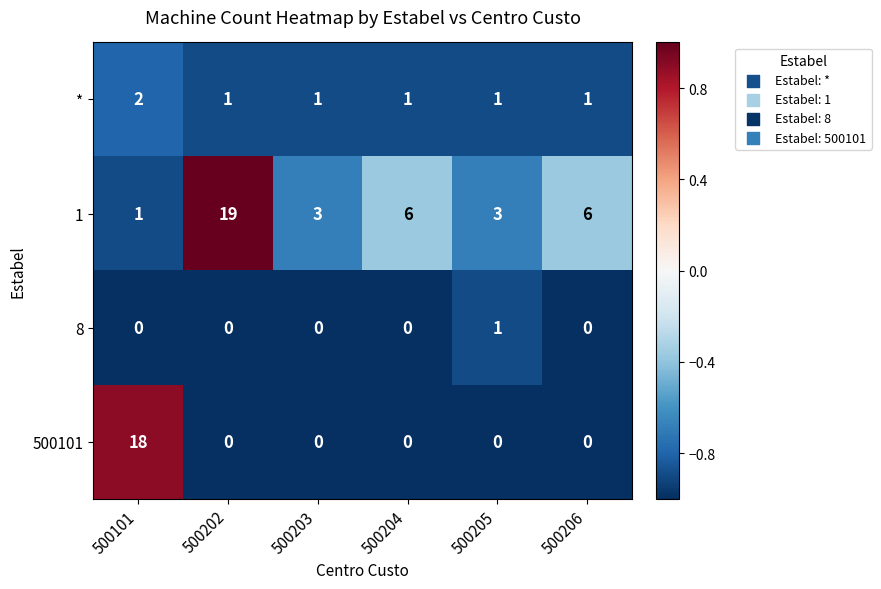

Which series changed the most between 500101 and 500206?

500101